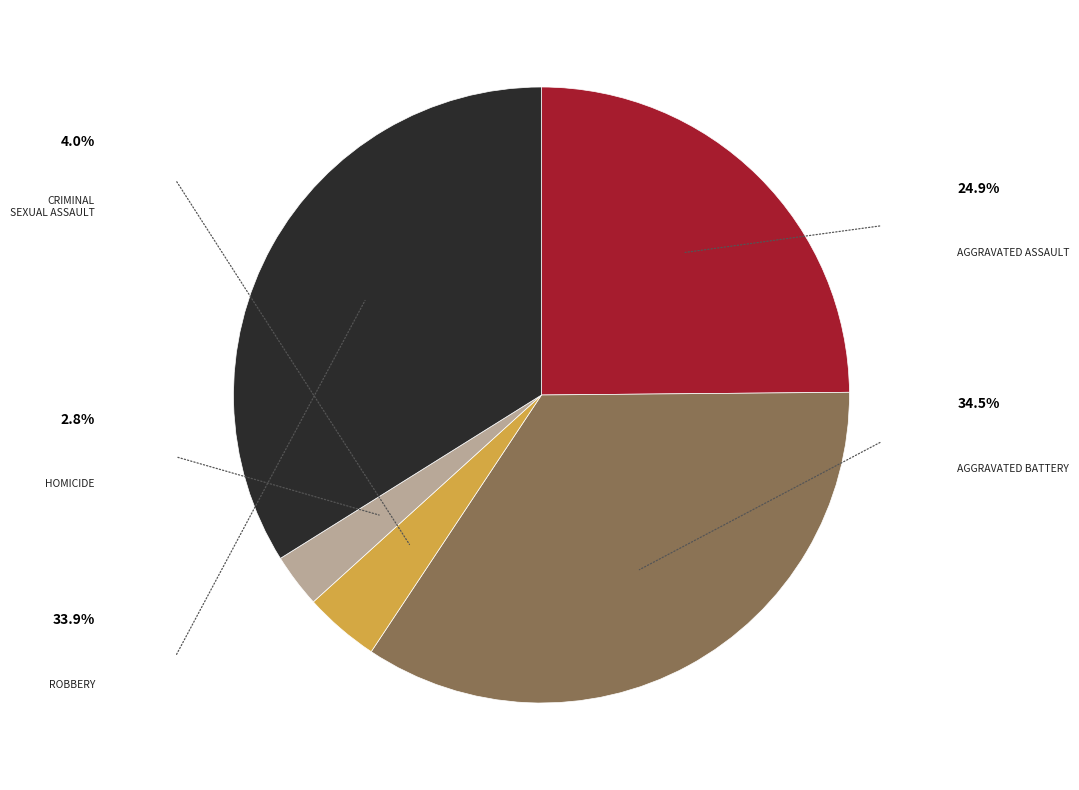

Is there any slice that represents more than half of the pie?

No